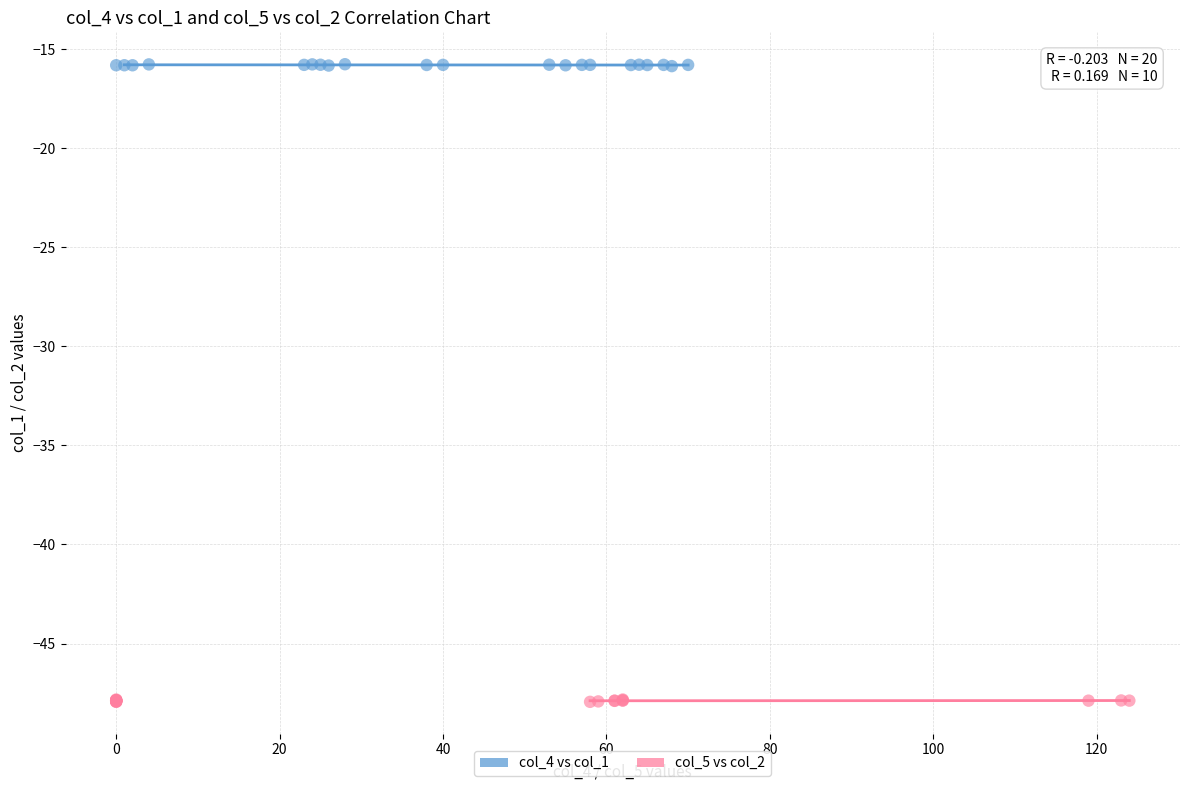

Which series contains the lowest Y value?

col_5 vs col_2